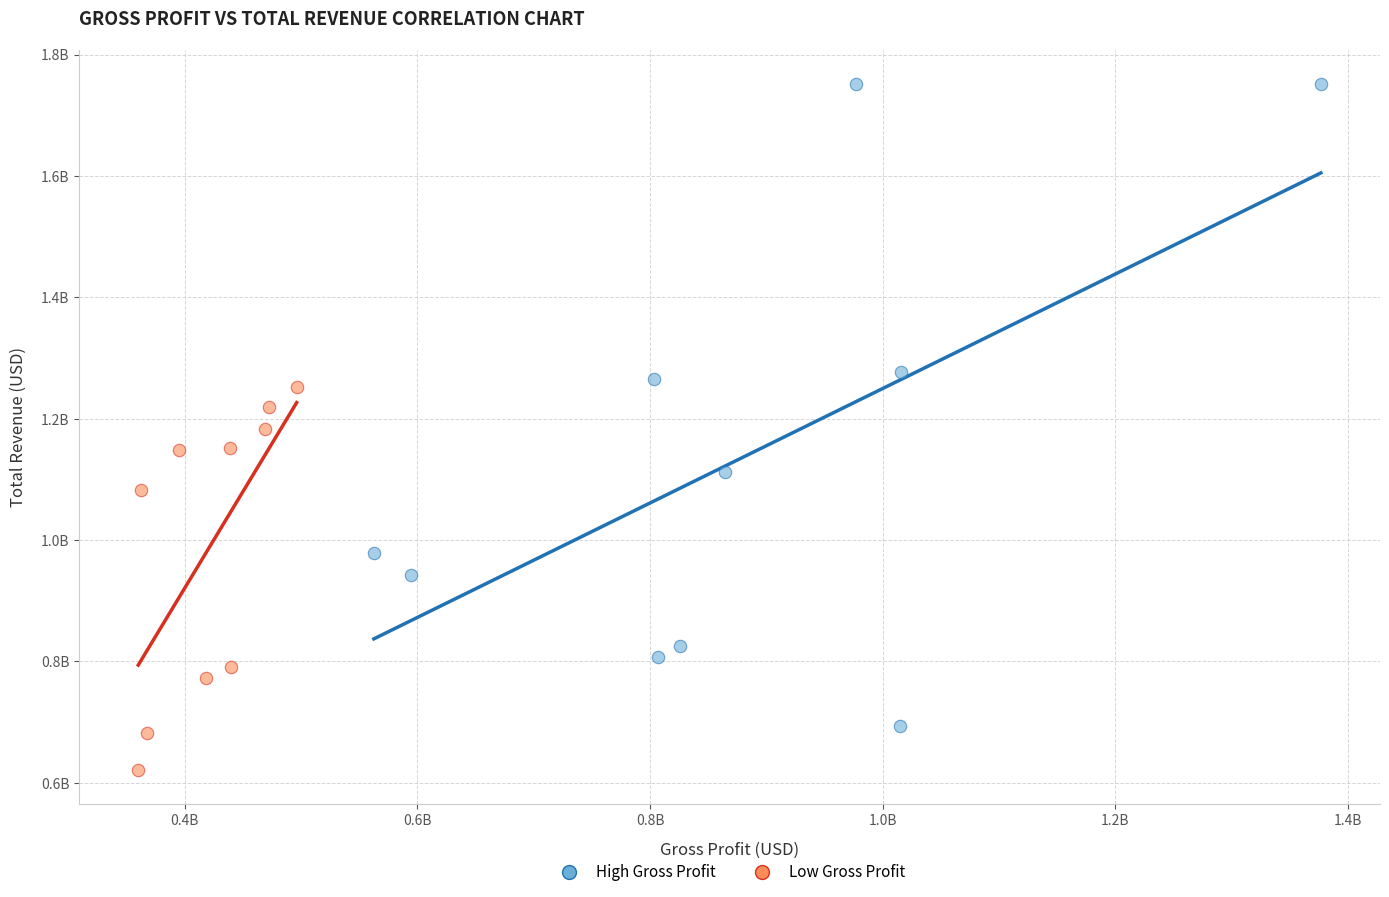

Which series reaches the minimum Y coordinate?

Low Gross Profit